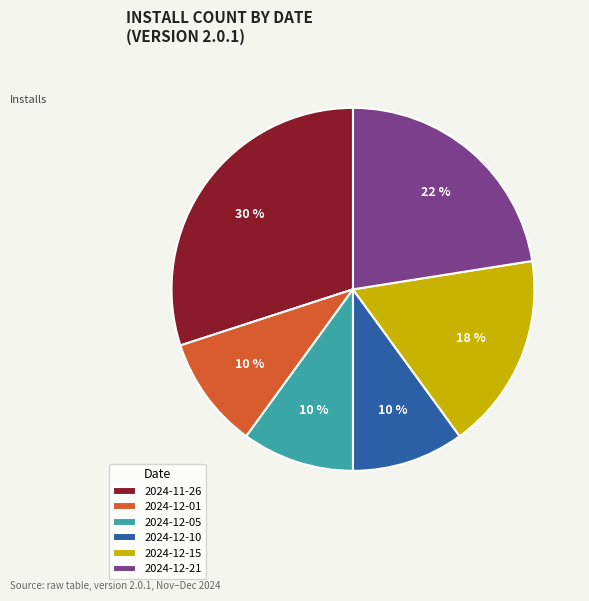

Which category has the biggest portion of the pie?

2024-11-26